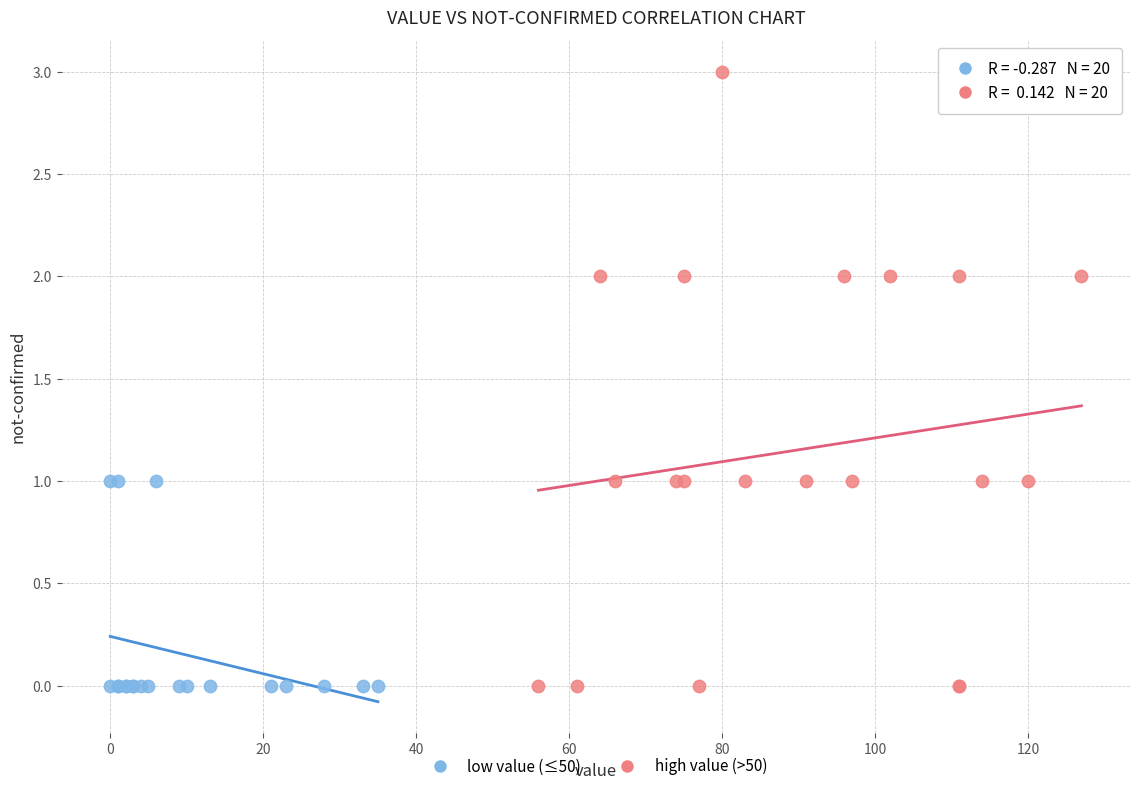

Which series has the largest Y range (max minus min)?

high value (>50)